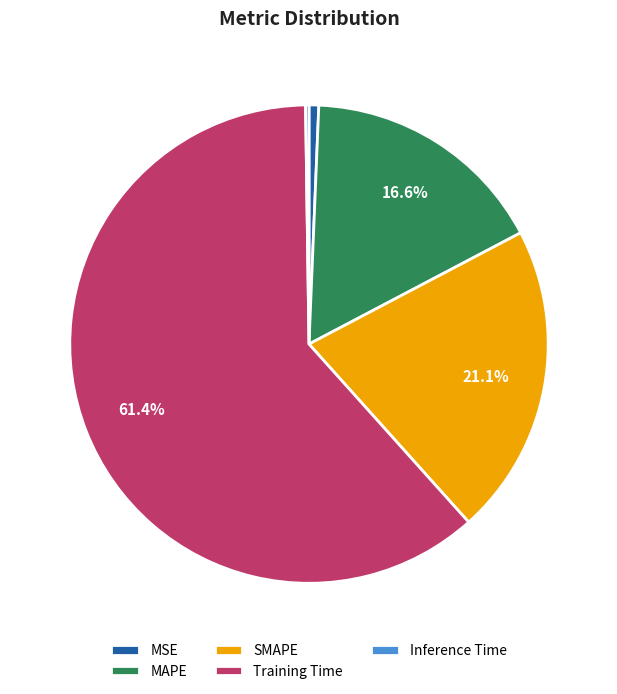

Which slice is the largest?

Training Time